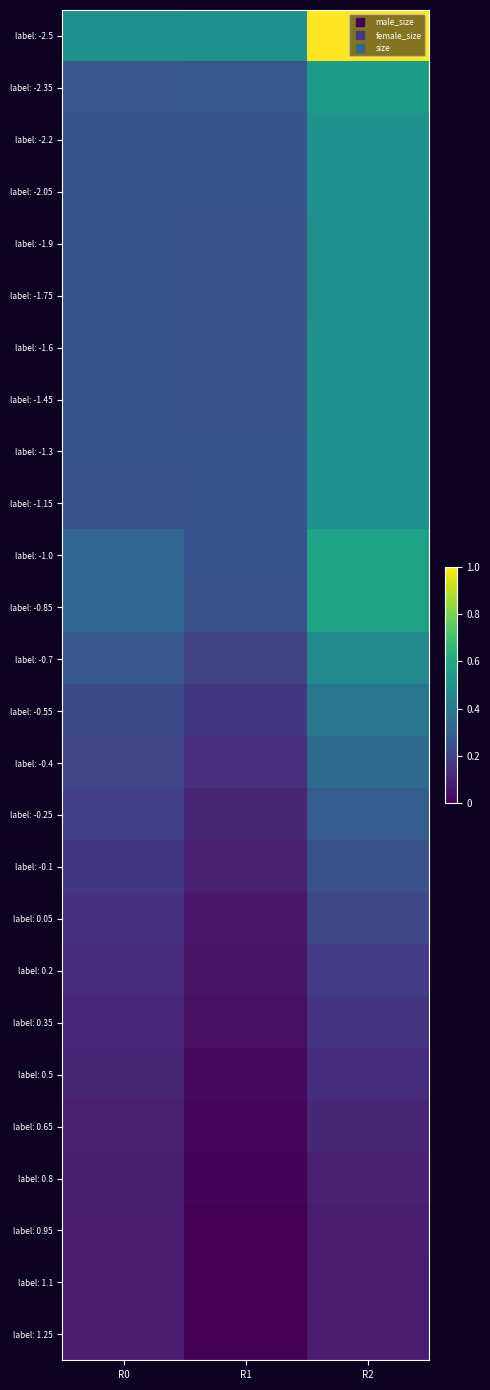

What is the greatest value displayed?

1.0